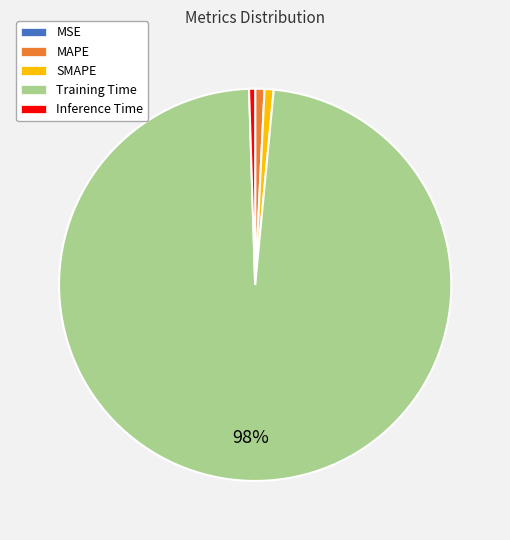

True or false: MAPE accounts for 1% of the total.

True